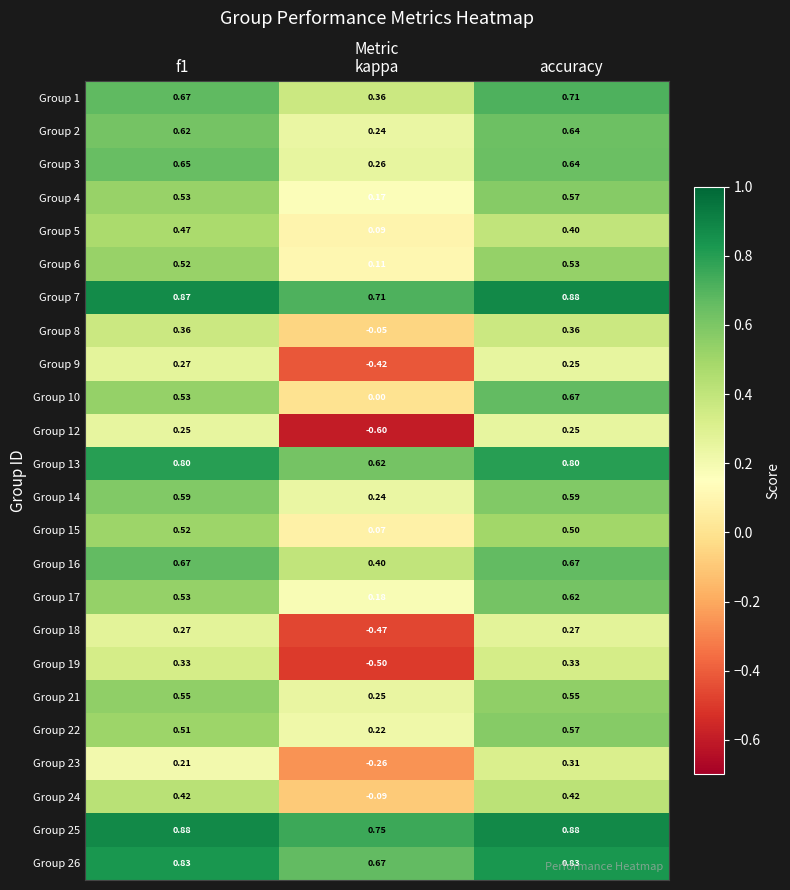

At which category does the chart reach its minimum across all series?

kappa